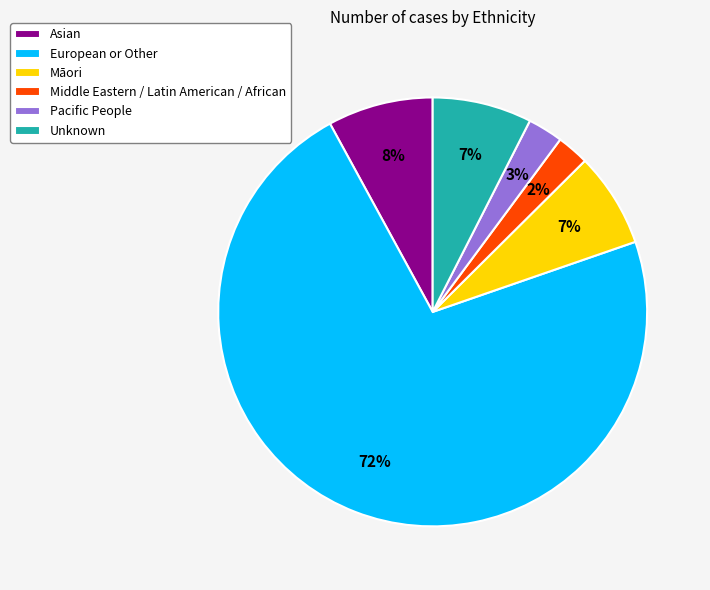

Is European or Other the majority of the pie?

Yes